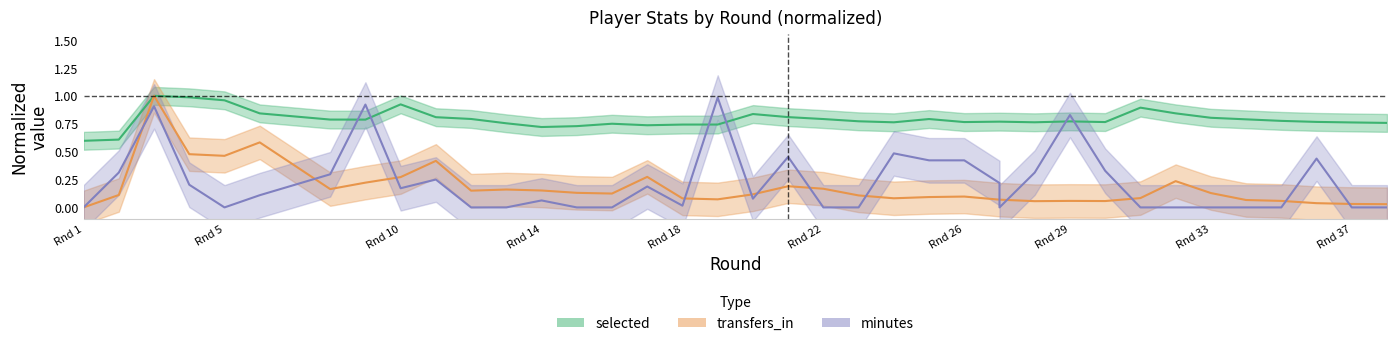

In selected, how many points are lower than both neighbors (excluding endpoints)?

7